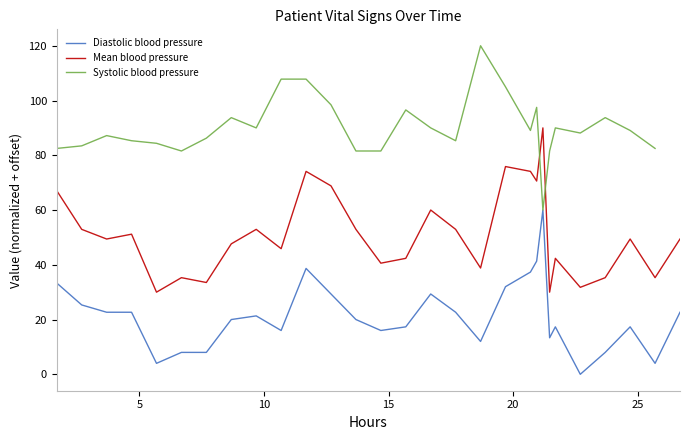

What is the highest value of the Mean blood pressure series?

90.0